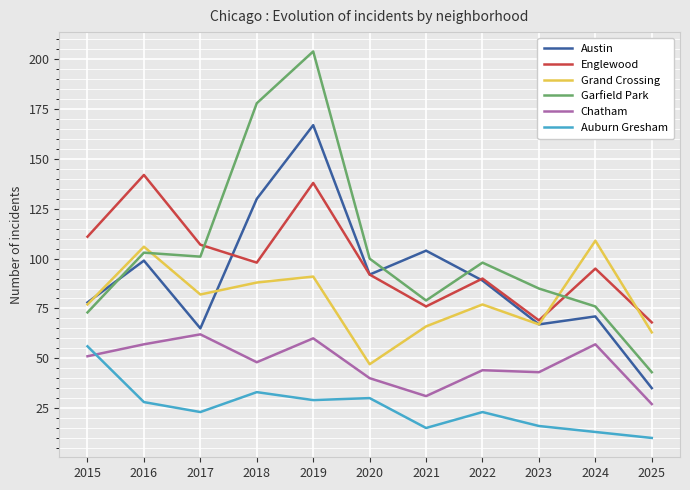

True or false: Grand Crossing has more than 2 interior local peaks.

True